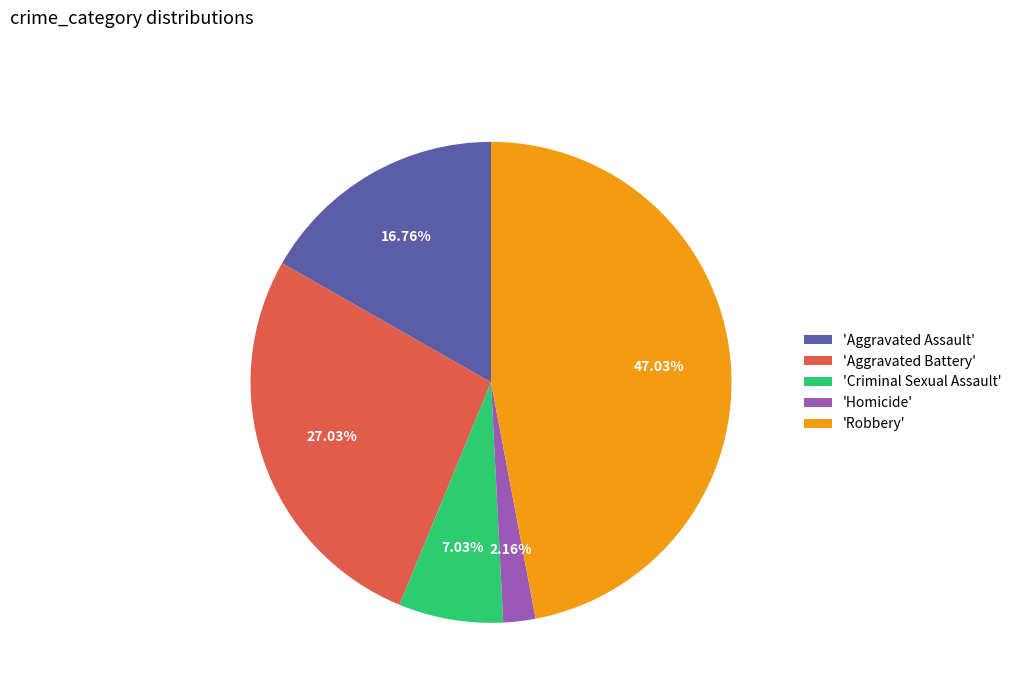

To the nearest percent, what is the difference between the largest and smallest slice percentages?

45%